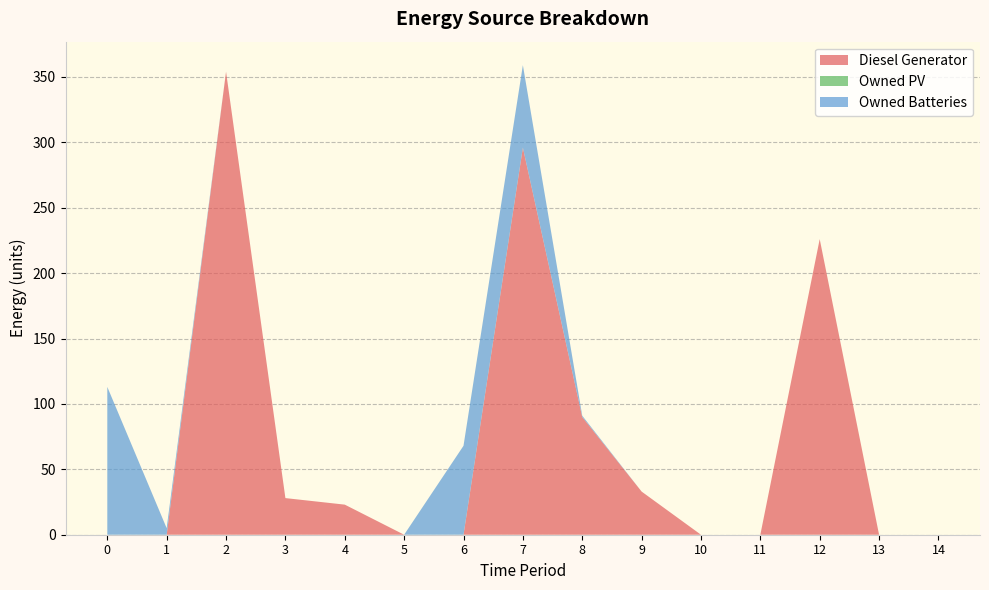

Reading left to right, list all the values displayed in this chart.

Diesel Generator: 0.0	0.0	354.0	28.0	23.0	0.0	0.0	296.0	90.0	33.0	0.0	0.0	226.0	0.0	0.0
Owned PV: 0.0	0.0	0.0	0.0	0.0	0.0	0.0	0.0	0.0	0.0	0.0	0.0	0.0	0.0	0.0
Owned Batteries: 113.0	5.0	0.0	0.0	0.0	0.0	68.0	63.0	1.0	0.0	0.0	0.0	0.0	0.0	0.0